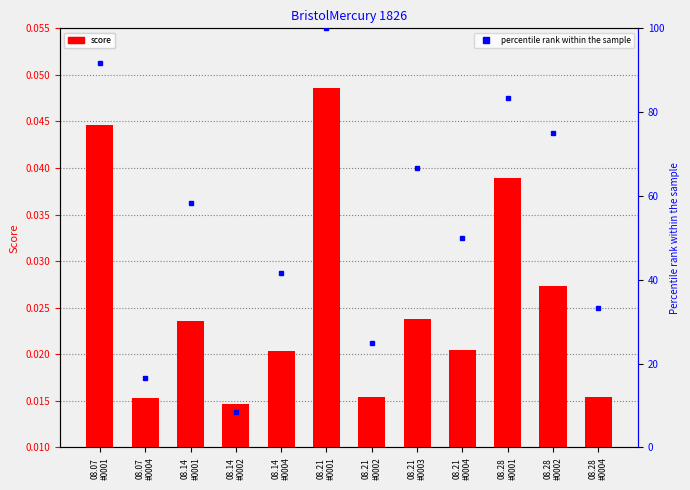

How many data points in percentile rank within the sample are above 58?

6